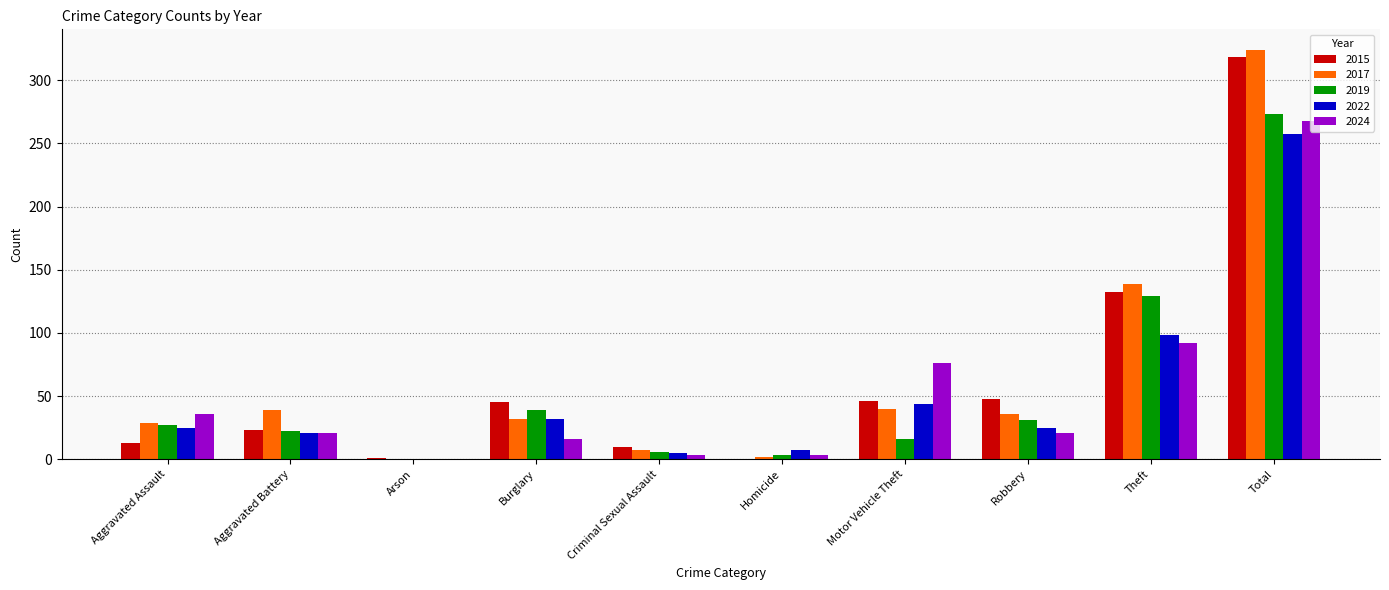

Is it true that 2022 equals 21 at Aggravated Battery?

True